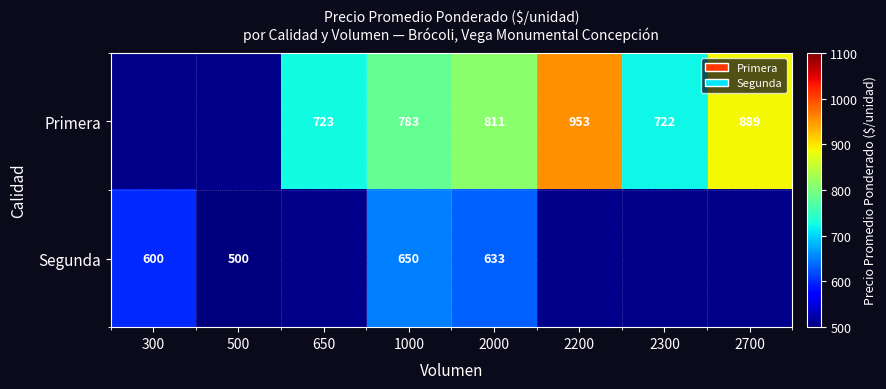

What is the sum of the Primera values at 2200 and 650?

1676